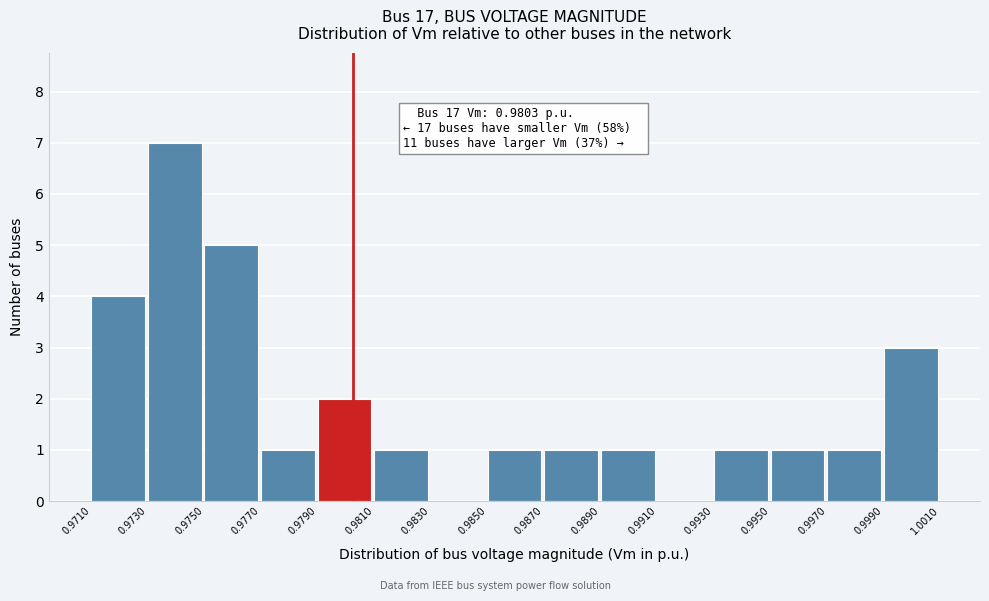

Over which range of the x-axis is the bar tallest?

0.9730 to 0.9750